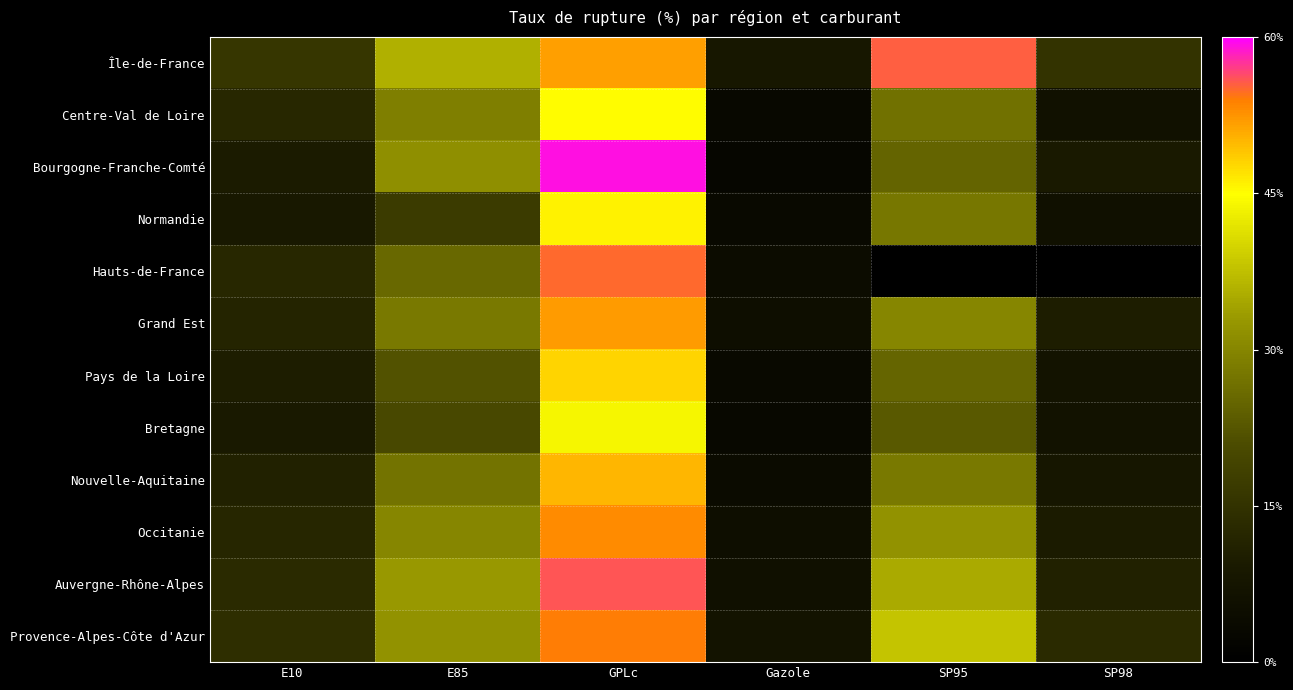

Rank the series at E85 from highest to lowest value.

Île-de-France, Auvergne-Rhône-Alpes, Provence-Alpes-Côte d'Azur, Bourgogne-Franche-Comté, Occitanie, Centre-Val de Loire, Grand Est, Nouvelle-Aquitaine, Hauts-de-France, Pays de la Loire, Bretagne, Normandie